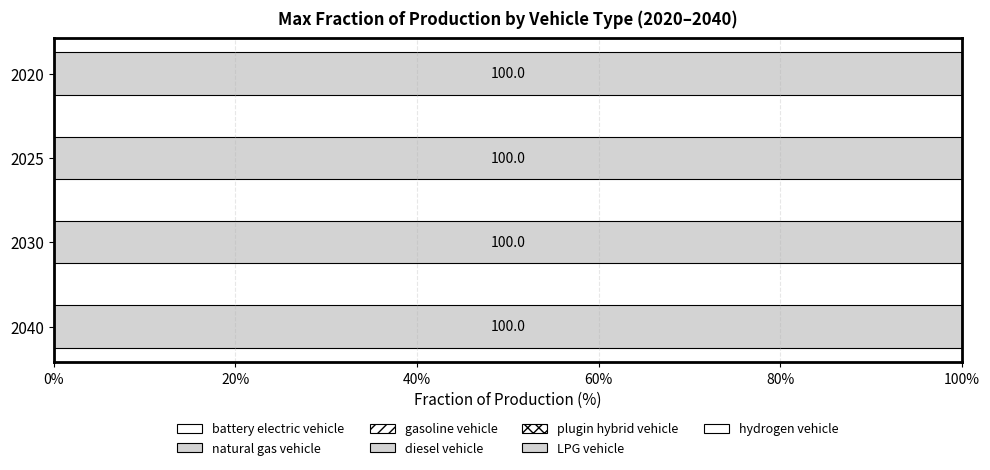

Is the value of 2040 at plugin hybrid vehicle greater than the value of 2030 at plugin hybrid vehicle?

No